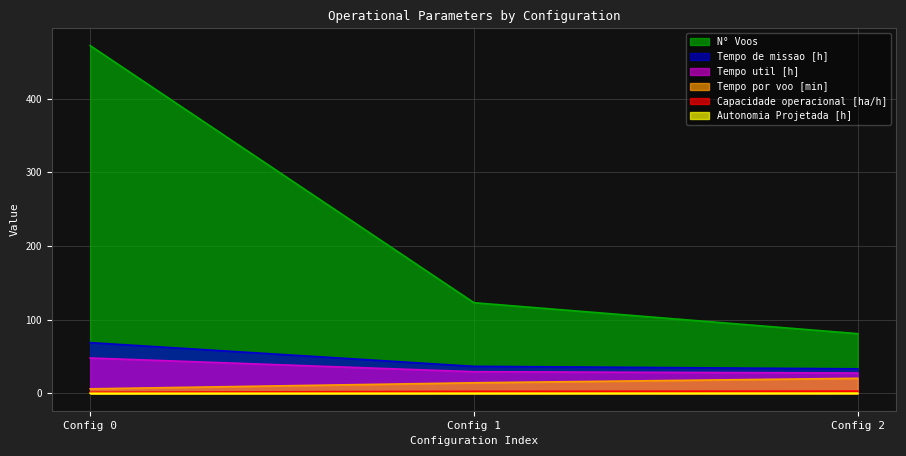

What is the total value across all series at Config 1?

206.2